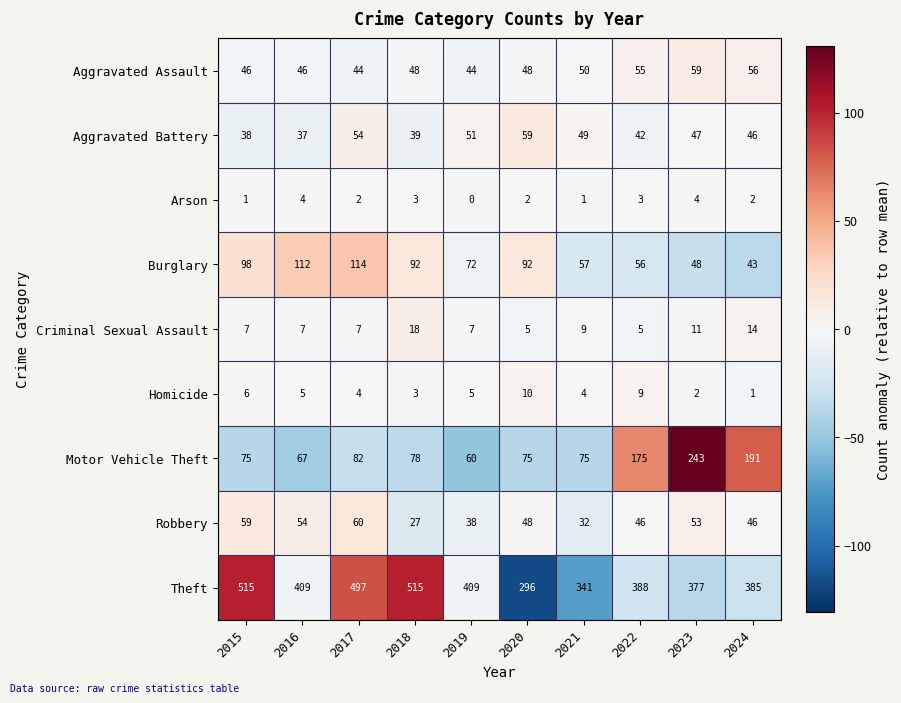

At 2022, list the series in order from largest to smallest.

Theft, Motor Vehicle Theft, Burglary, Aggravated Assault, Robbery, Aggravated Battery, Homicide, Criminal Sexual Assault, Arson